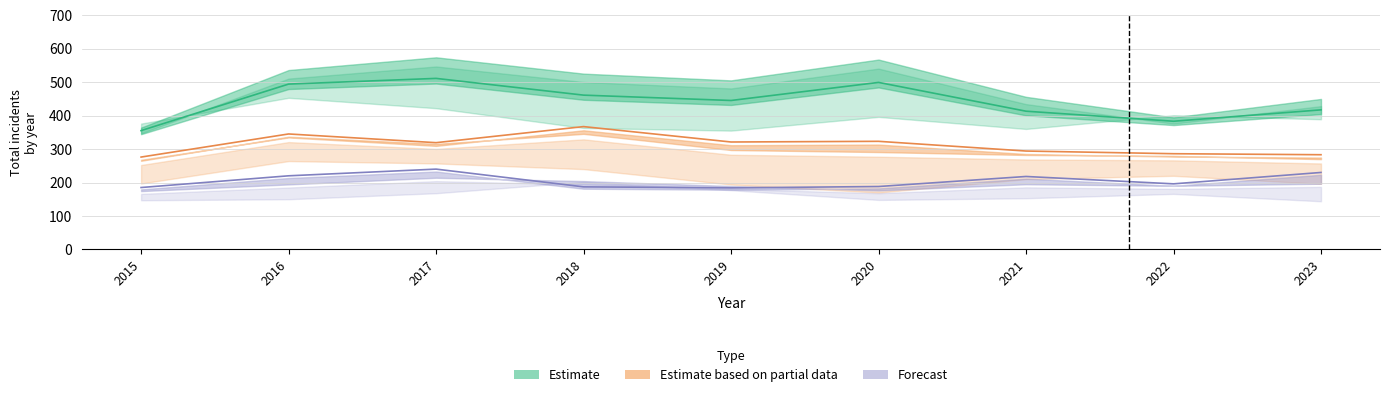

True or false: Forecast and Estimate cross at least once.

False